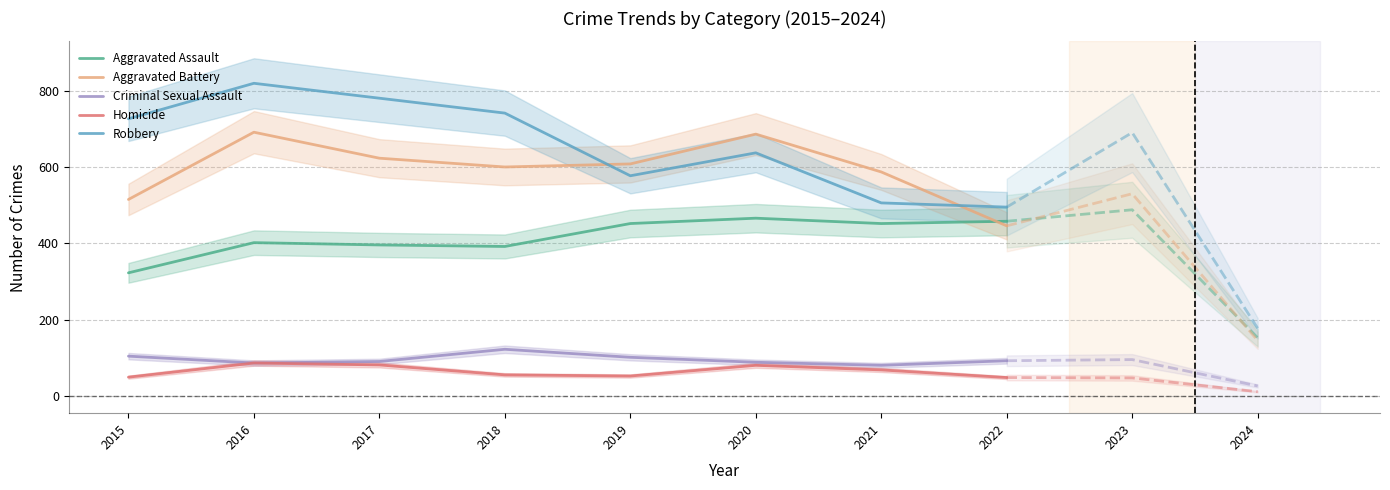

What is the maximum value shown in the chart?

819